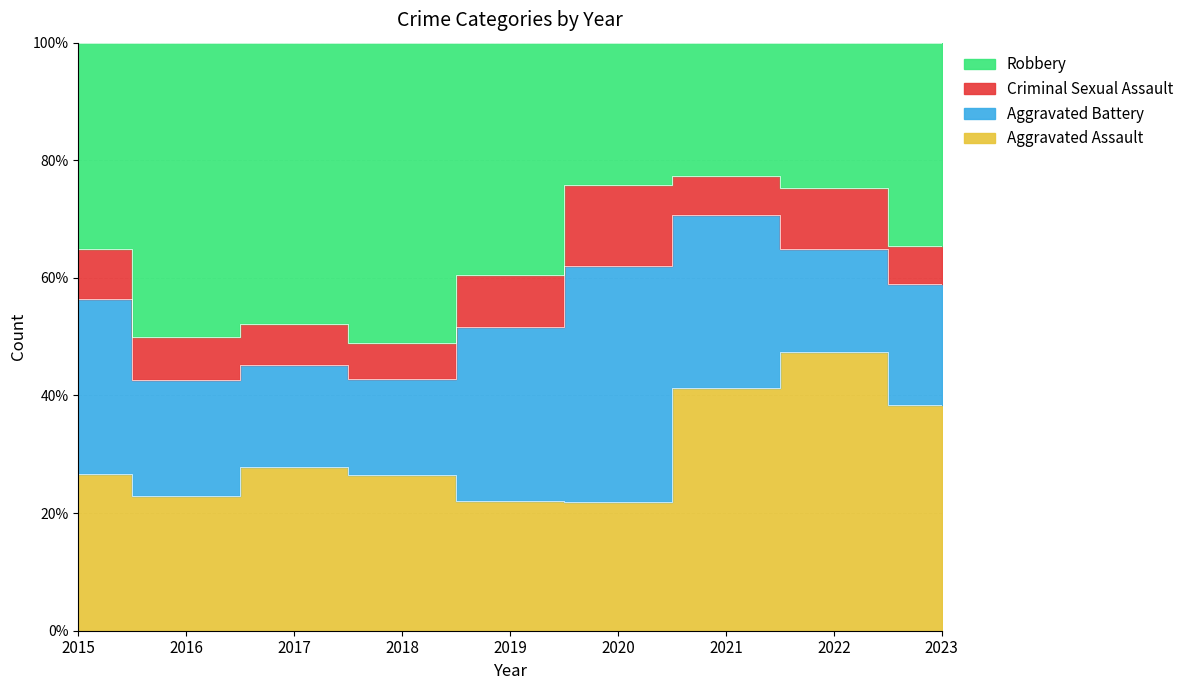

Is it true that Robbery equals 50 at 2018?

True